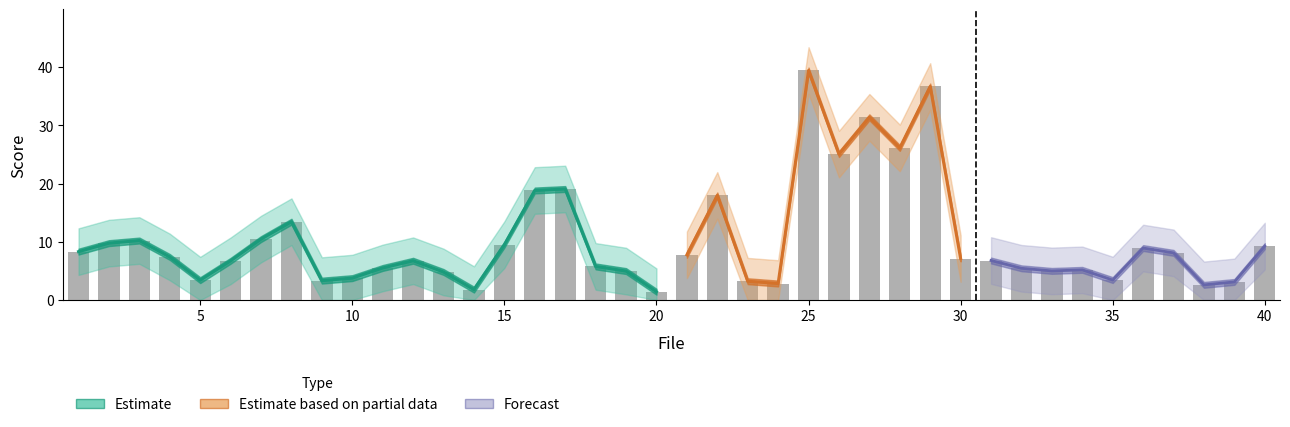

At which label is score_lower closest to 17?

17